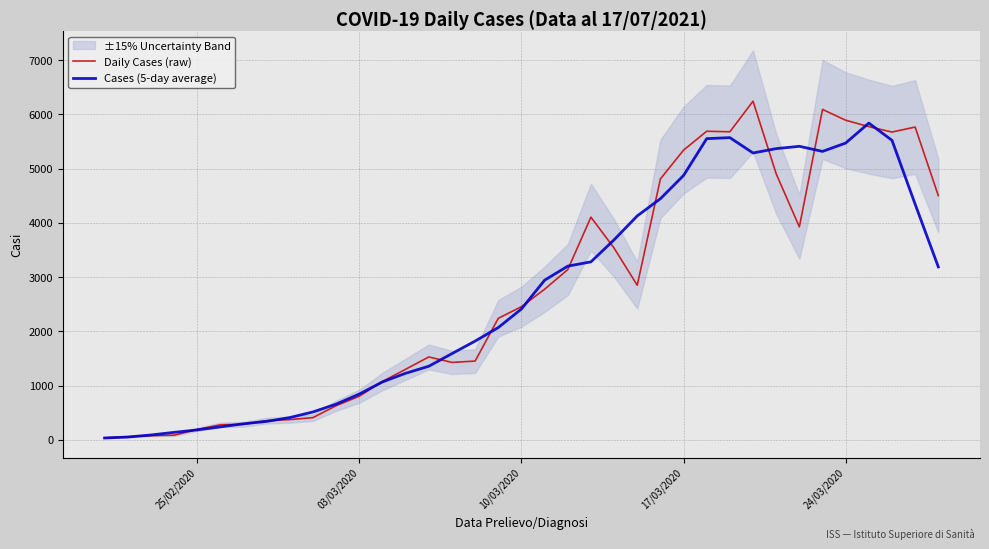

What is the highest value of the Daily Cases (raw) series?

6243.0